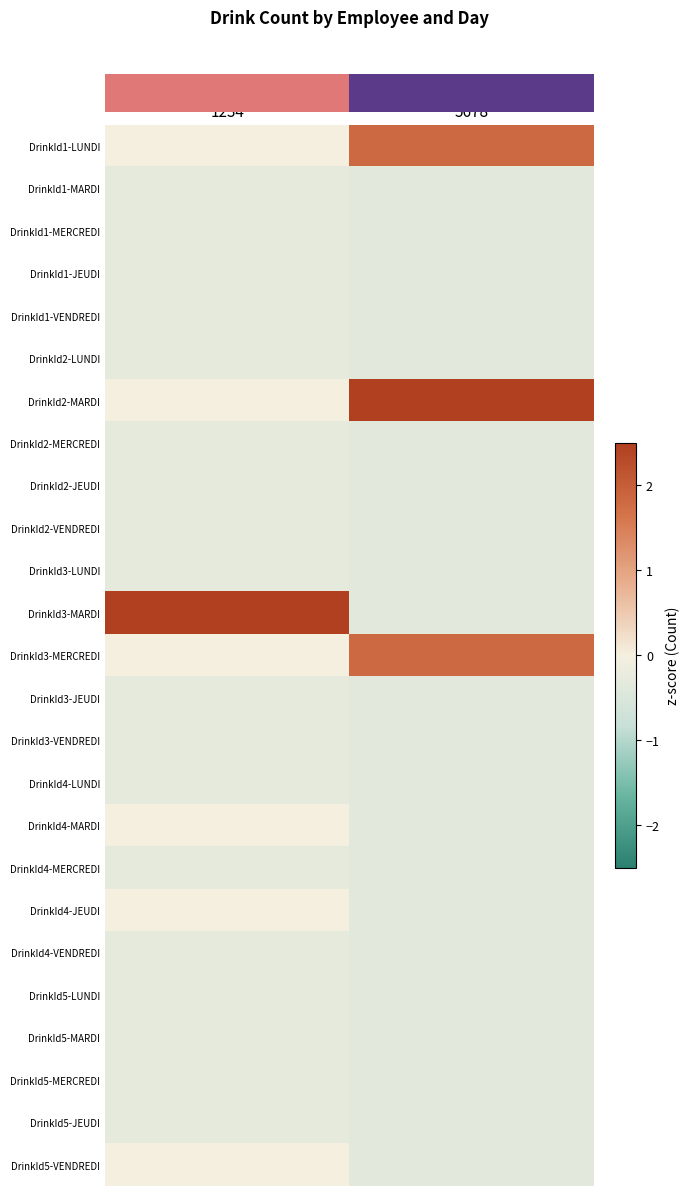

Reading left to right, extract all data points from this chart.

row_0: 0.0	1.8
row_1: -0.3	-0.3
row_2: -0.3	-0.3
row_3: -0.3	-0.3
row_4: -0.3	-0.3
row_5: -0.3	-0.3
row_6: 0.0	4.0
row_7: -0.3	-0.3
row_8: -0.3	-0.3
row_9: -0.3	-0.3
row_10: -0.3	-0.3
row_11: 4.9	-0.3
row_12: 0.0	1.8
row_13: -0.3	-0.3
row_14: -0.3	-0.3
row_15: -0.3	-0.3
row_16: 0.0	-0.3
row_17: -0.3	-0.3
row_18: 0.0	-0.3
row_19: -0.3	-0.3
row_20: -0.3	-0.3
row_21: -0.3	-0.3
row_22: -0.3	-0.3
row_23: -0.3	-0.3
row_24: 0.0	-0.3